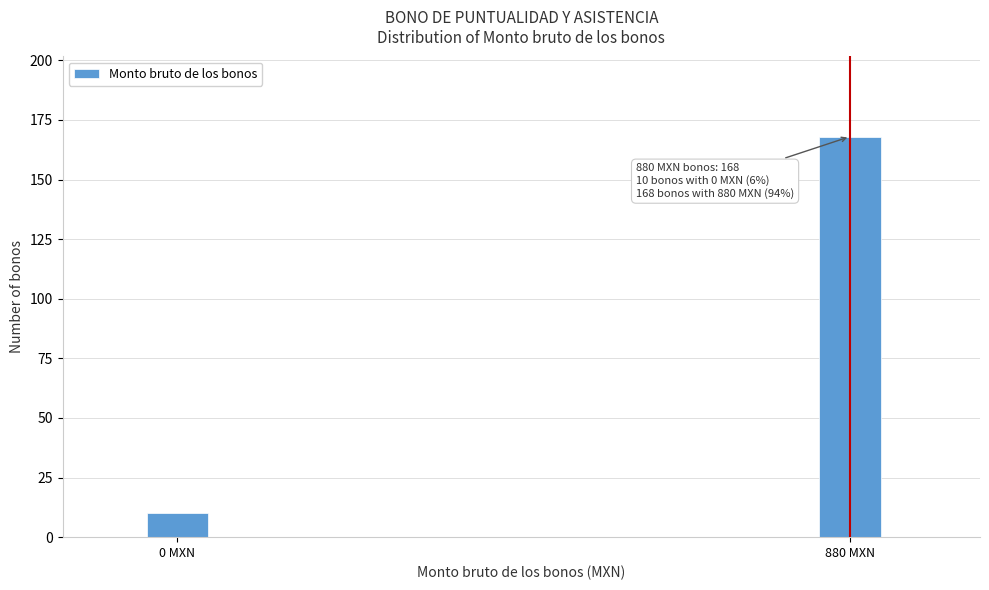

Reading left to right, what are all the values shown in this chart?

10	168